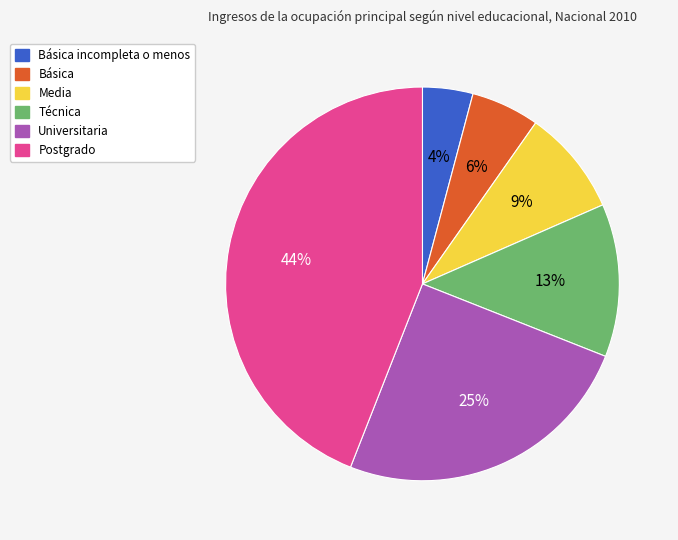

To the nearest percent, what is the difference between the largest and smallest slice percentages?

40%